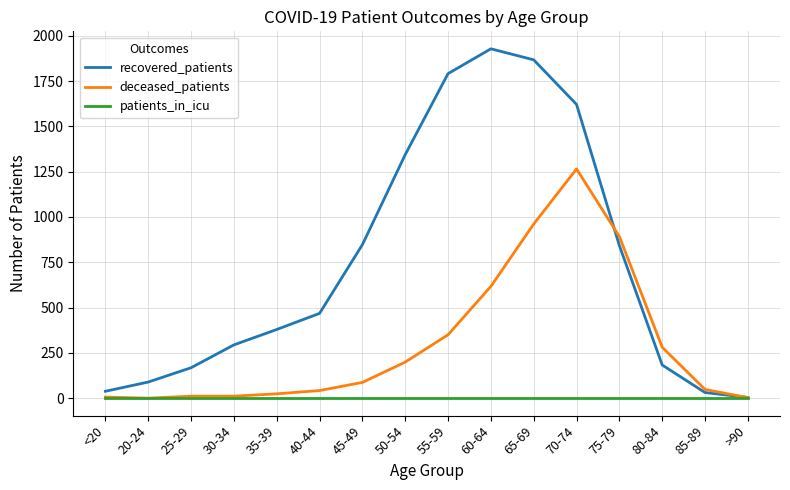

Rank the series by their maximum value, from highest to lowest.

recovered_patients, deceased_patients, patients_in_icu